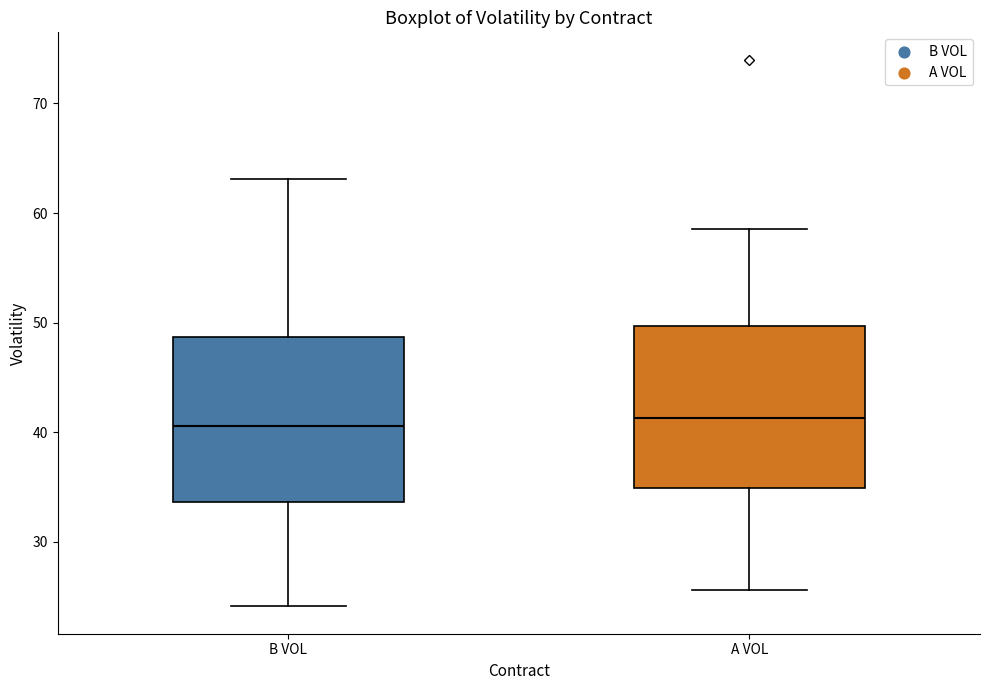

Reading left to right, read every box against the y-axis: the position of its median line, the range the box covers, and the ends of its whiskers. The values are not printed on the chart, so give them approximately, as read against the axis.

B VOL: median 41, box 34 to 49, whiskers 24 to 63
A VOL: median 41, box 35 to 50, whiskers 26 to 59